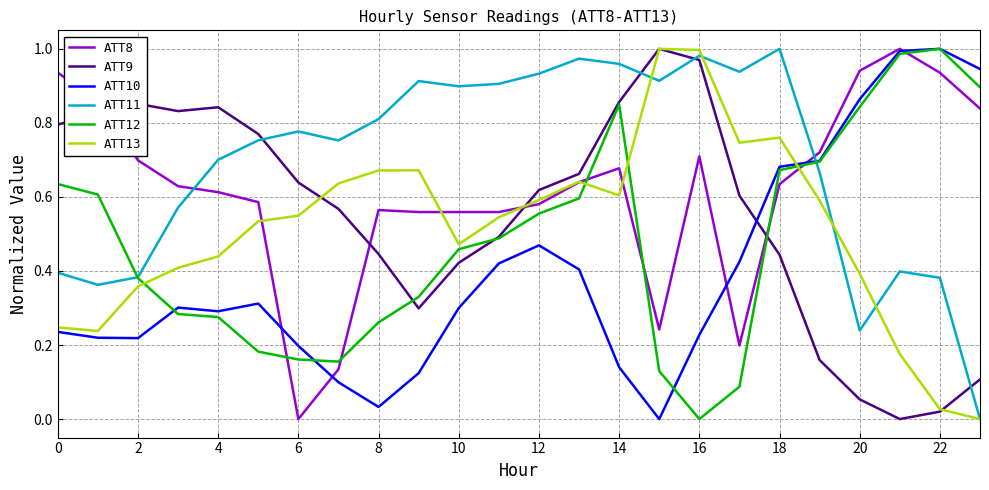

Which series has the largest total across all categories?

ATT11